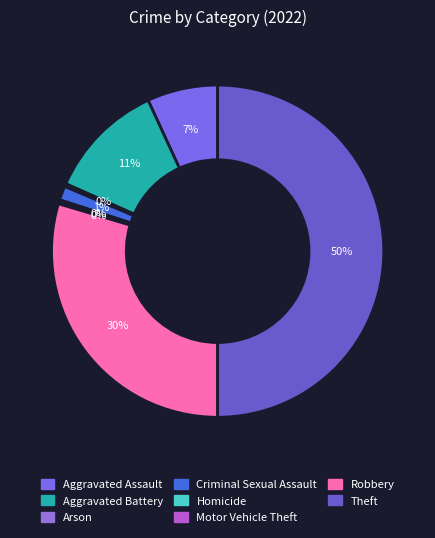

Which category has the biggest portion of the pie?

Theft